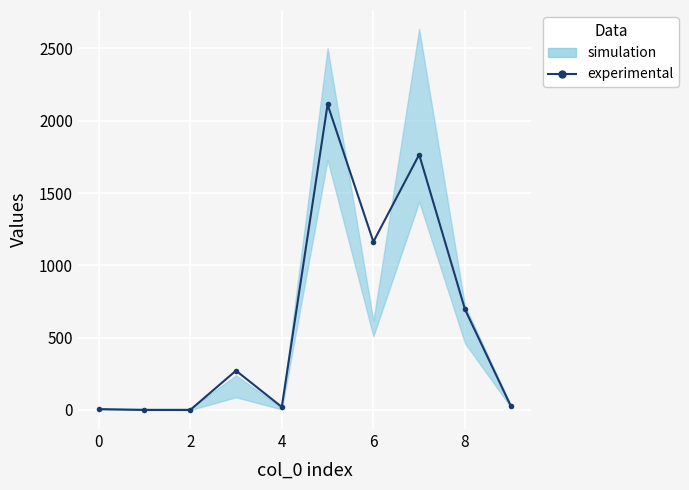

How many points are lower than both their immediate neighbors (excluding endpoints)?

2